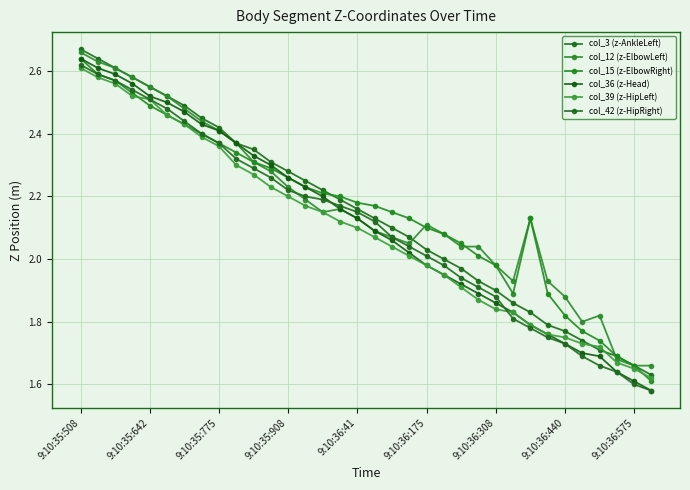

How many lines are shown in the chart?

6